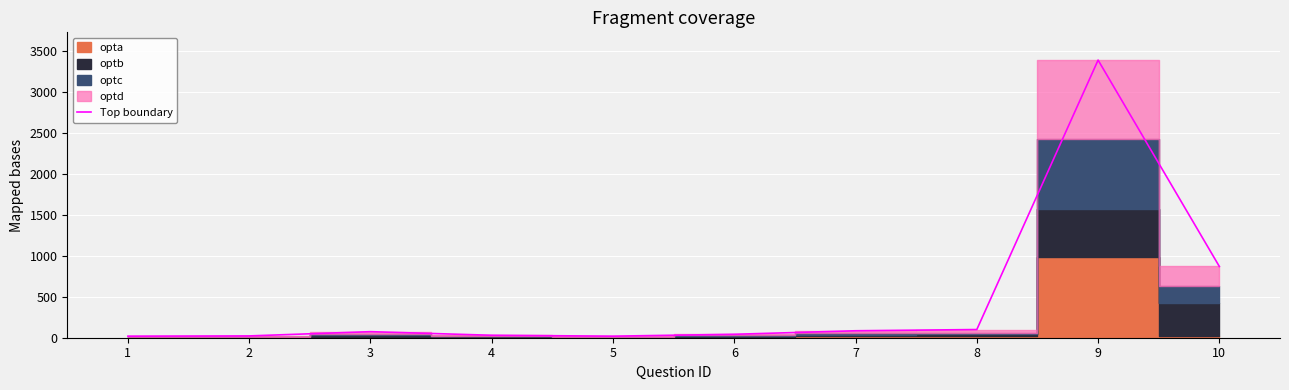

What is the change in value from 1 to 4?

+11